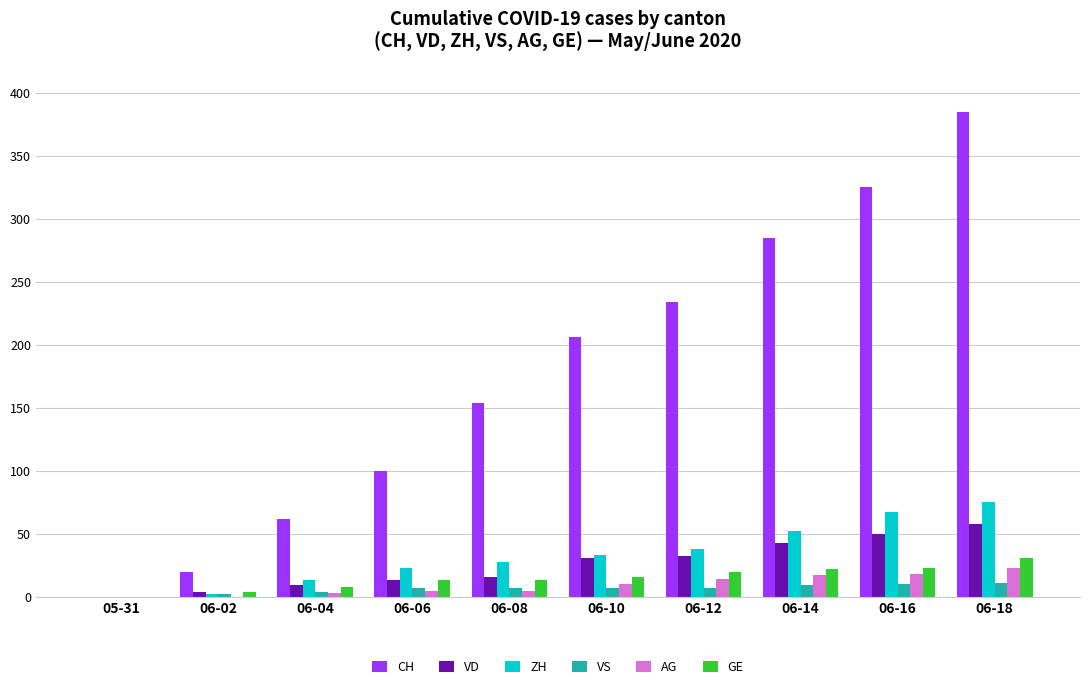

What is the greatest value displayed?

385